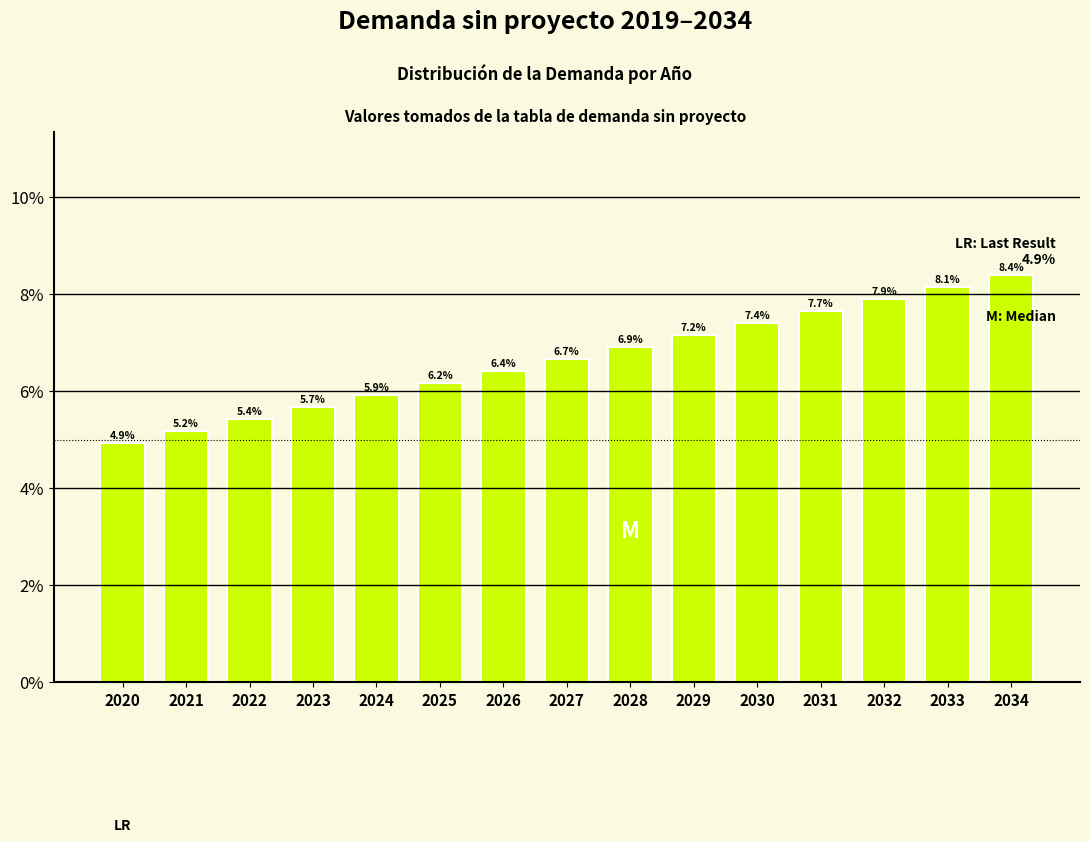

Reading left to right, what are all the values shown in this chart?

2020=4.9	2021=5.2	2022=5.4	2023=5.7	2024=5.9	2025=6.2	2026=6.4	2027=6.7	2028=6.9	2029=7.2	2030=7.4	2031=7.7	2032=7.9	2033=8.1	2034=8.4